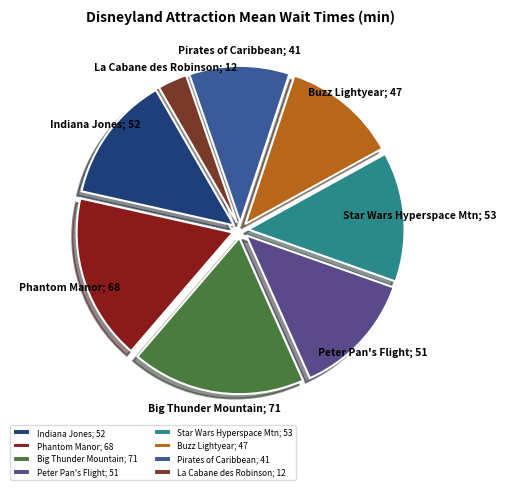

True or false: Indiana Jones; 52 accounts for 23% of the total.

False